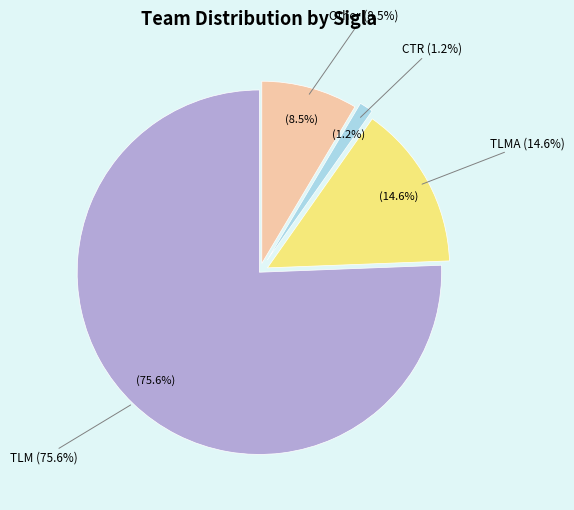

Is it true that OTHER is 15% of the pie?

False